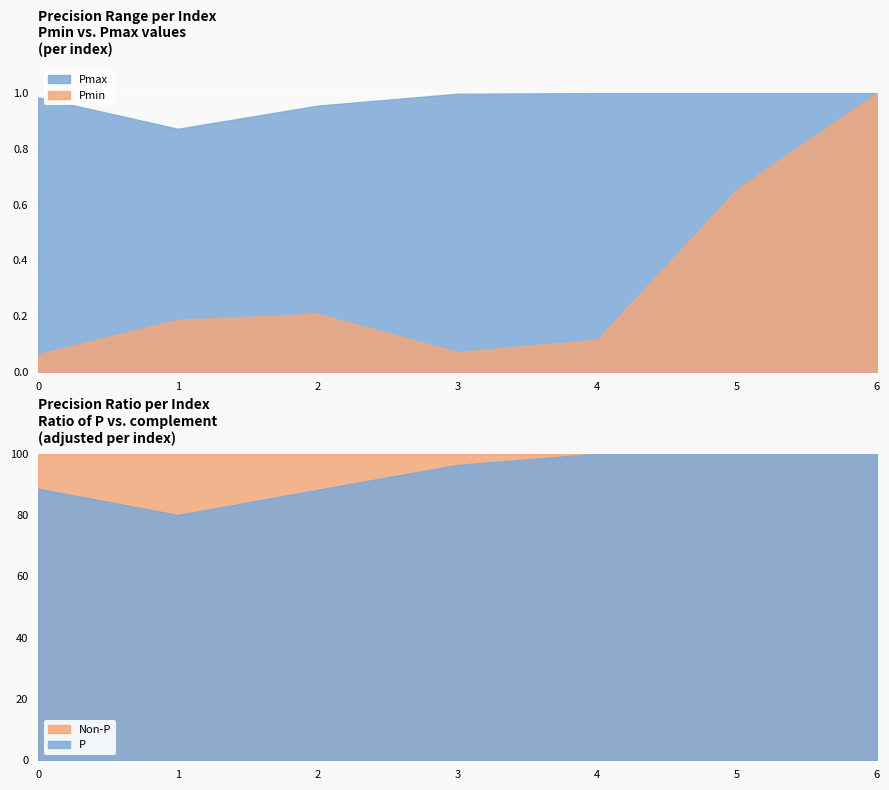

Rank the categories by Pmax value from highest to lowest.

4, 5, 6, 3, 0, 2, 1